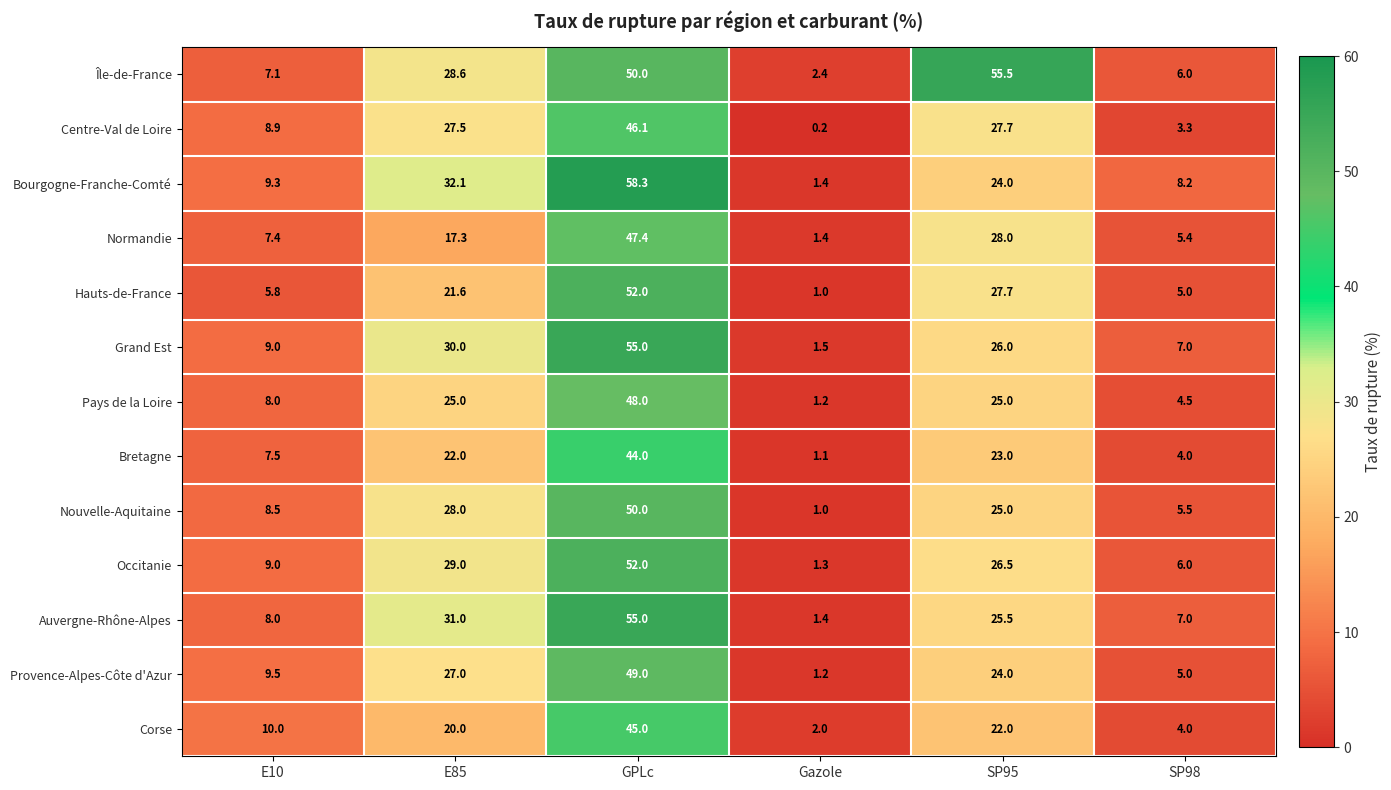

Which series has the largest range (max minus min)?

Bourgogne-Franche-Comté